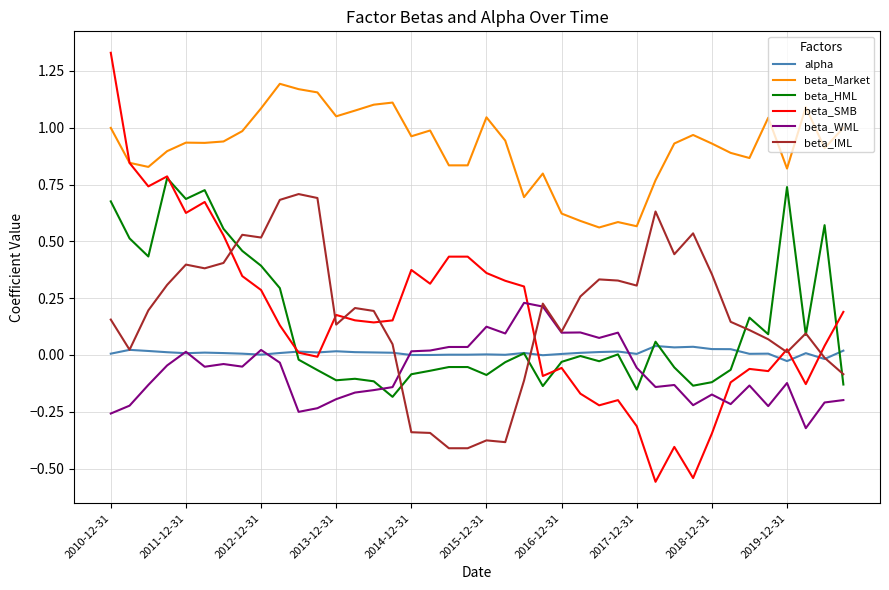

Is this an area chart (filled region under the line)?

No